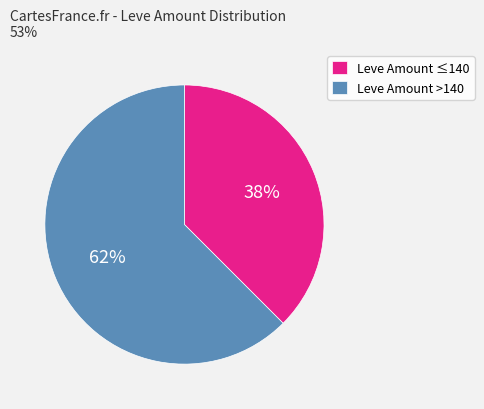

Rank the categories by value from lowest to highest.

Leve Amount ≤140, Leve Amount >140